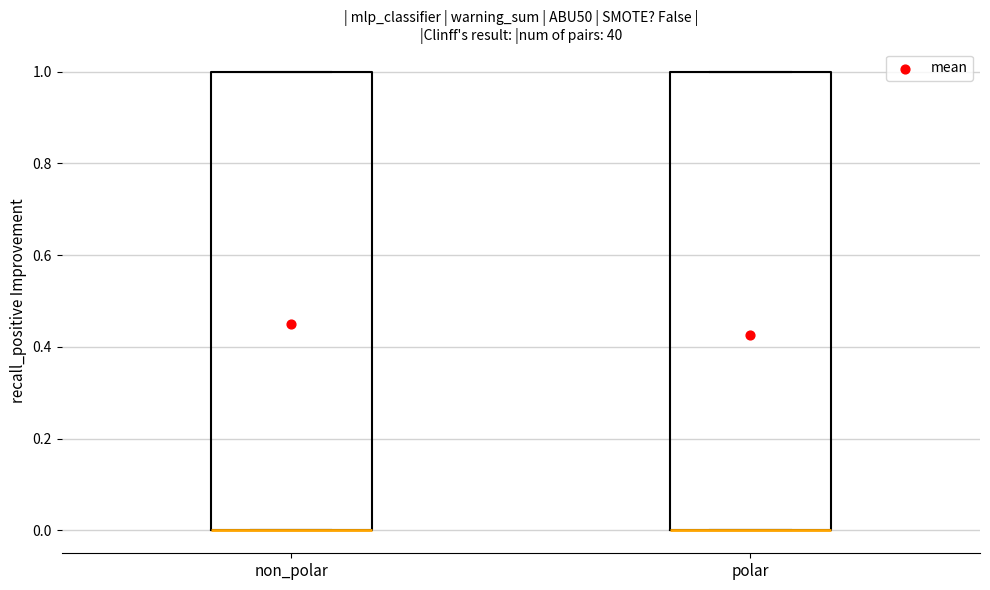

Where is the lower edge of the box for polar on the y-axis? The values are not printed on the chart, so give them approximately, as read against the axis.

0